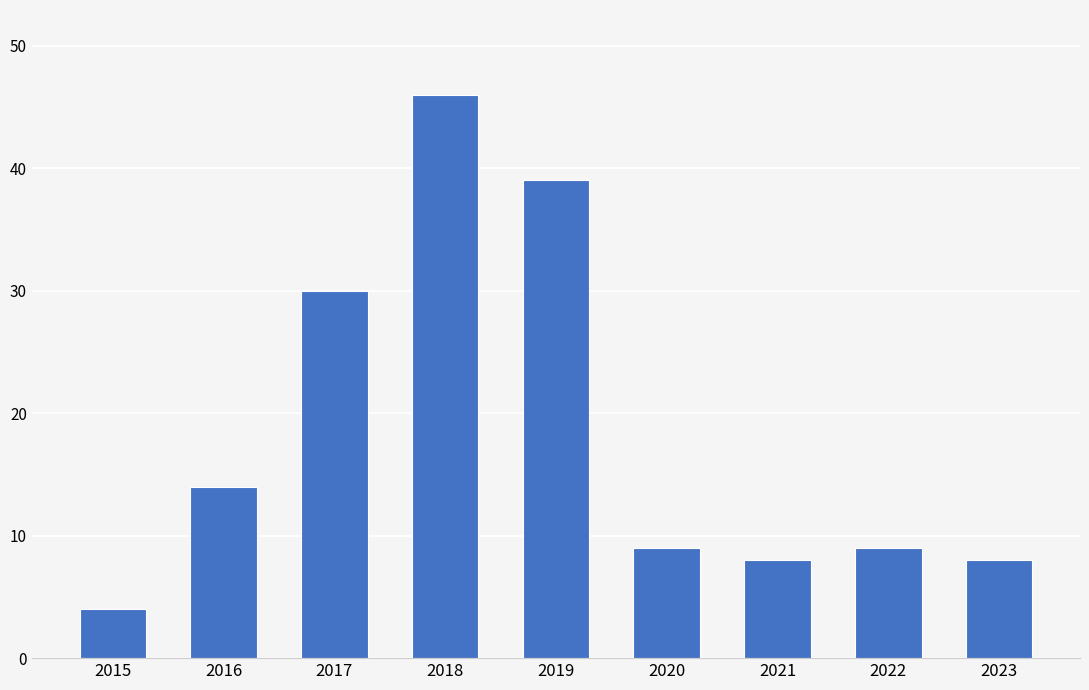

How many bars are there in total?

9